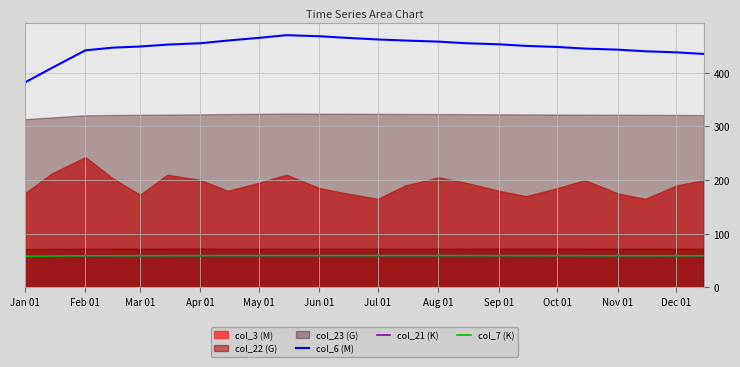

What is the lowest value of the col_6 (M) series?

381.9